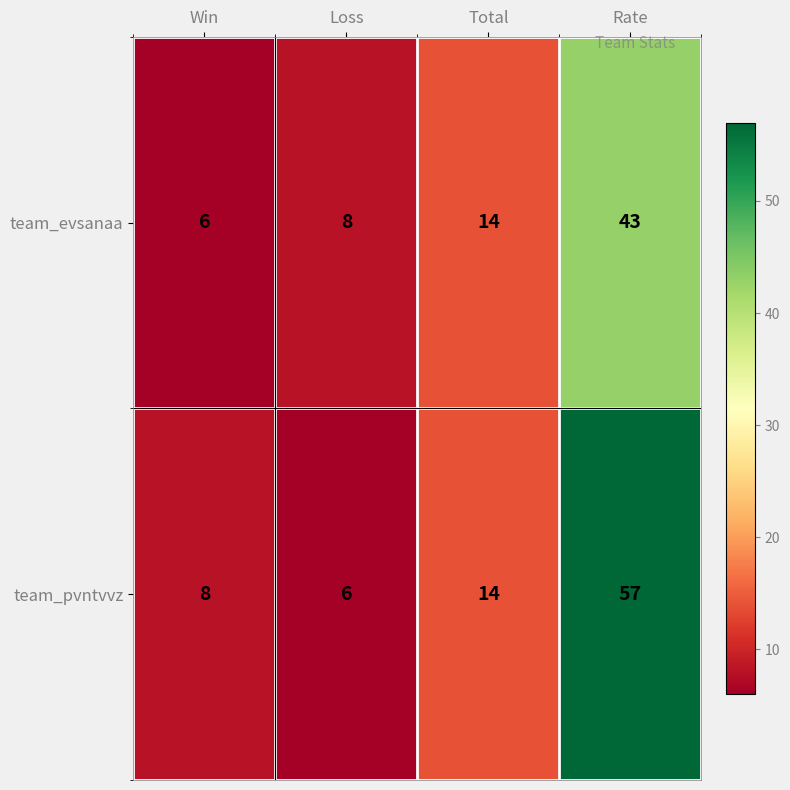

Which series has the widest spread of values?

team_pvntvvz